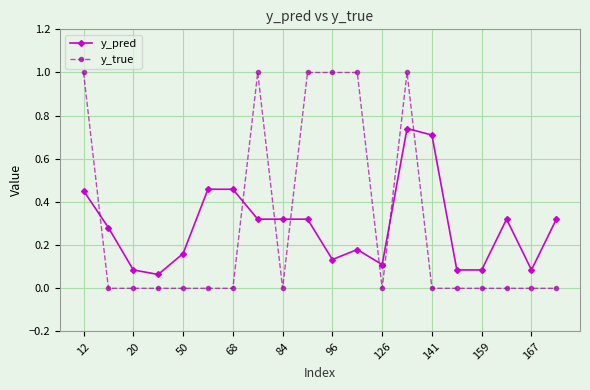

What is the maximum value shown in the chart?

1.0